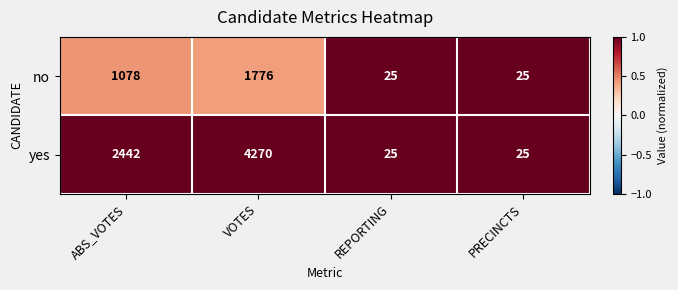

The no series shows 2319 at VOTES. True or false?

False